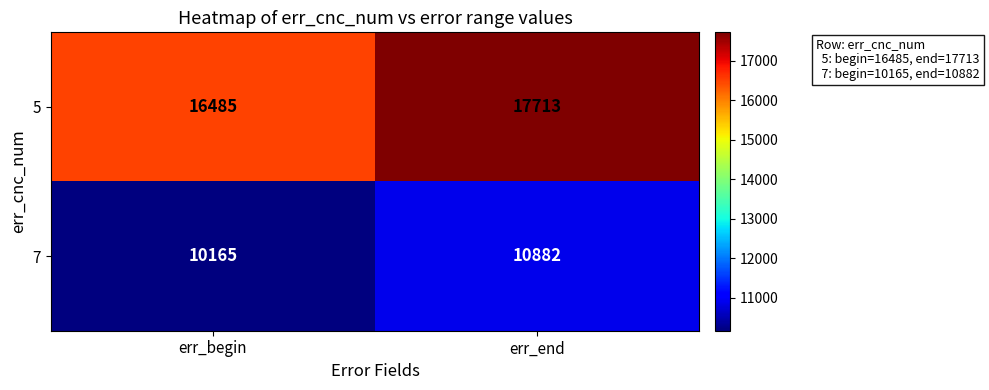

What is the greatest value displayed?

17713